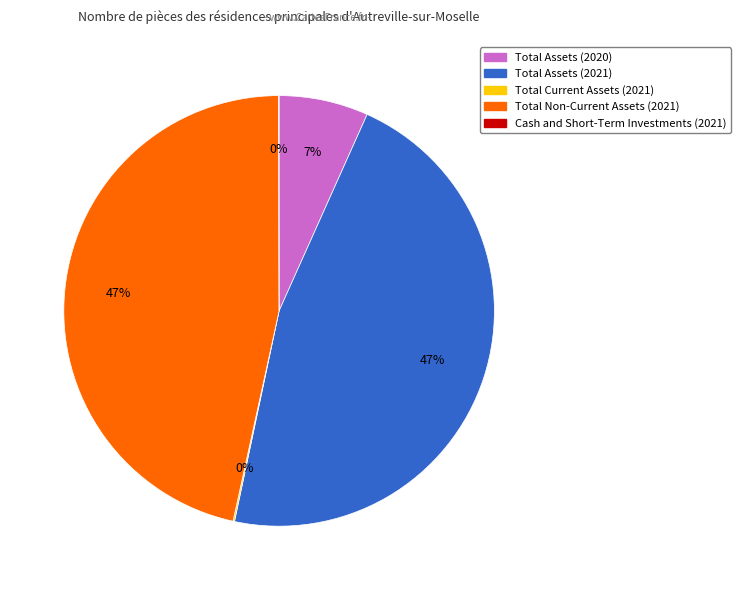

Between Total Assets (2020) and Total Assets (2021), which is larger?

Total Assets (2021)